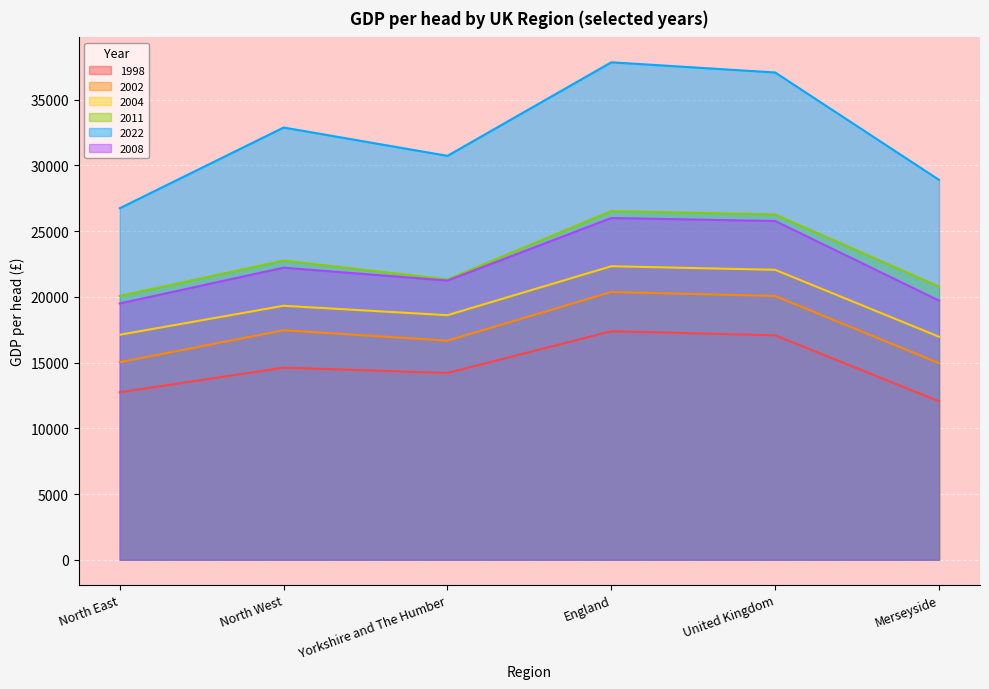

What is the greatest value displayed?

37852